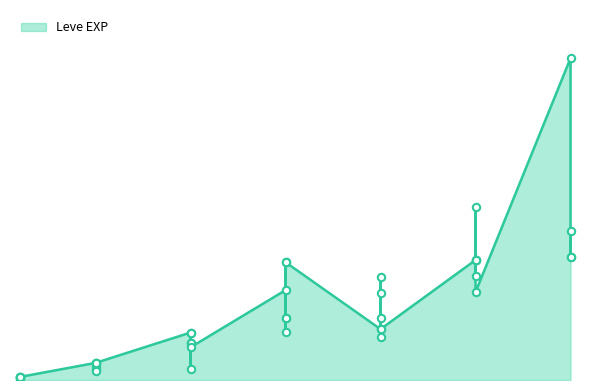

What is the change in value from 10 to 15?

+10810